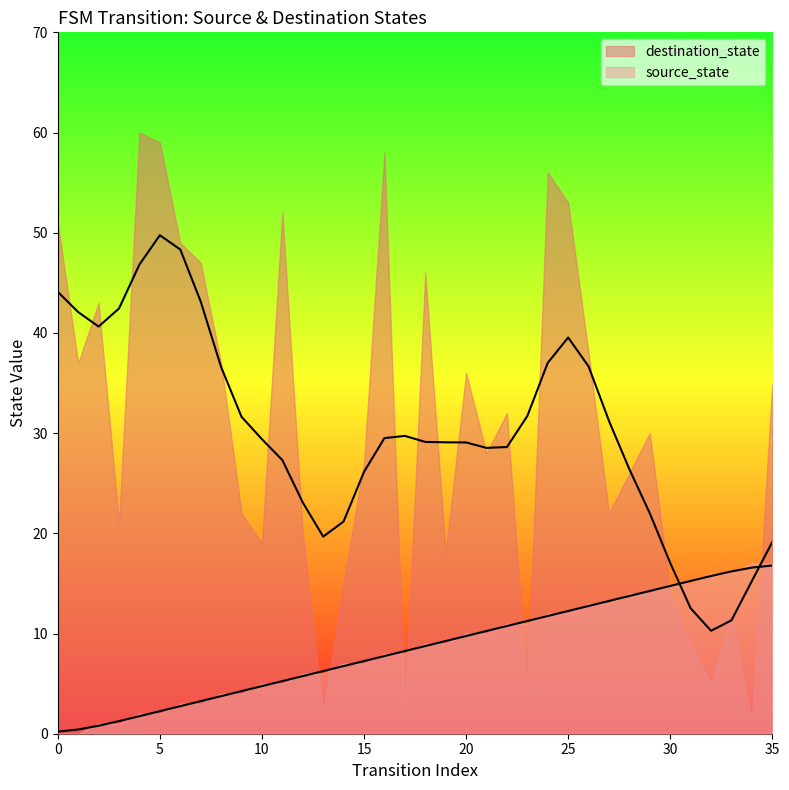

The chart shows a value of 6.9 at 11. True or false?

False